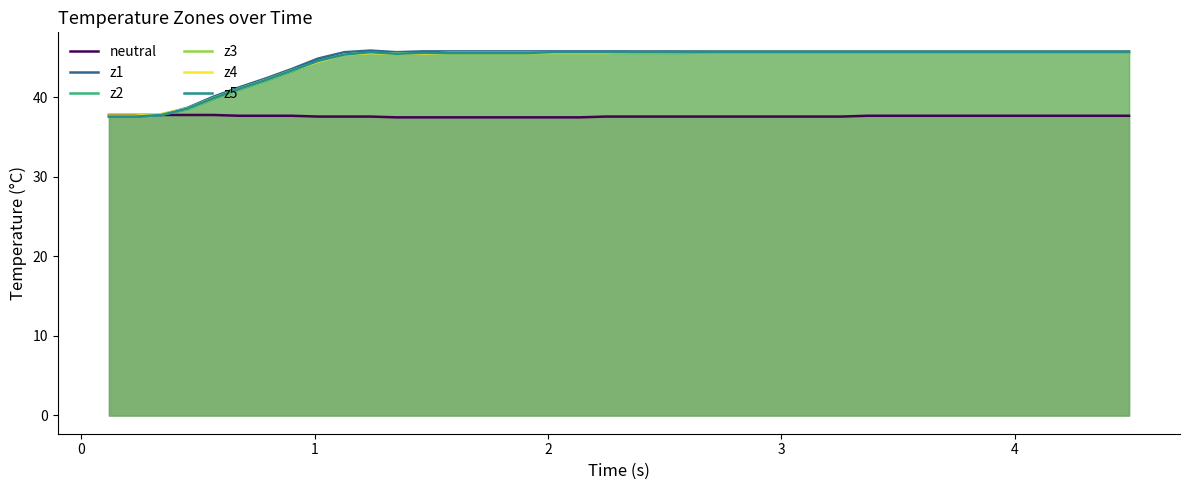

Does the chart have visible grid lines?

No